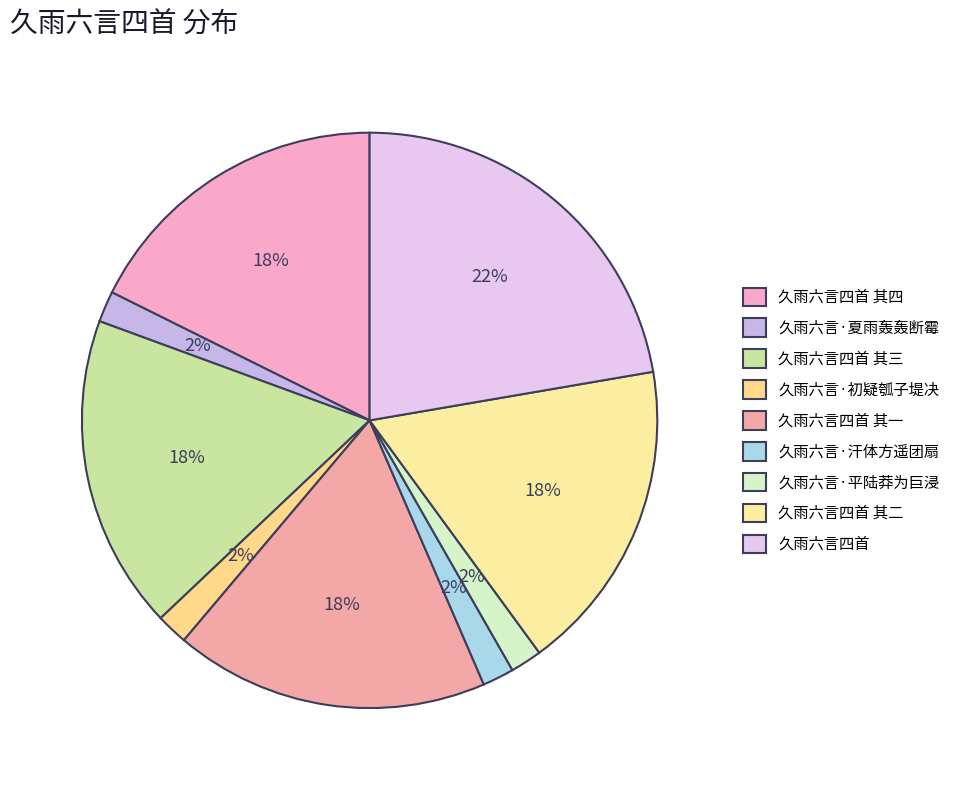

Between 久雨六言·平陆莽为巨浸 and 久雨六言四首 其四, which is larger?

久雨六言四首 其四